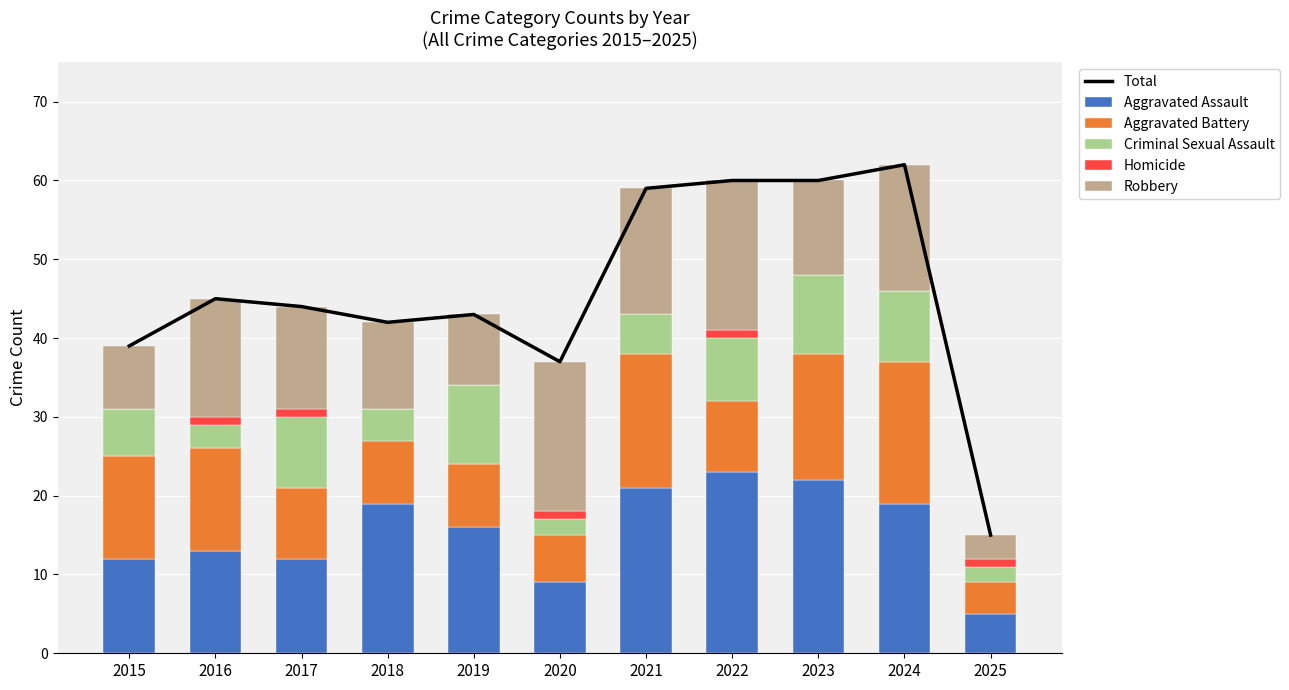

What is the value of the Total bar at the 1st from the left?

39